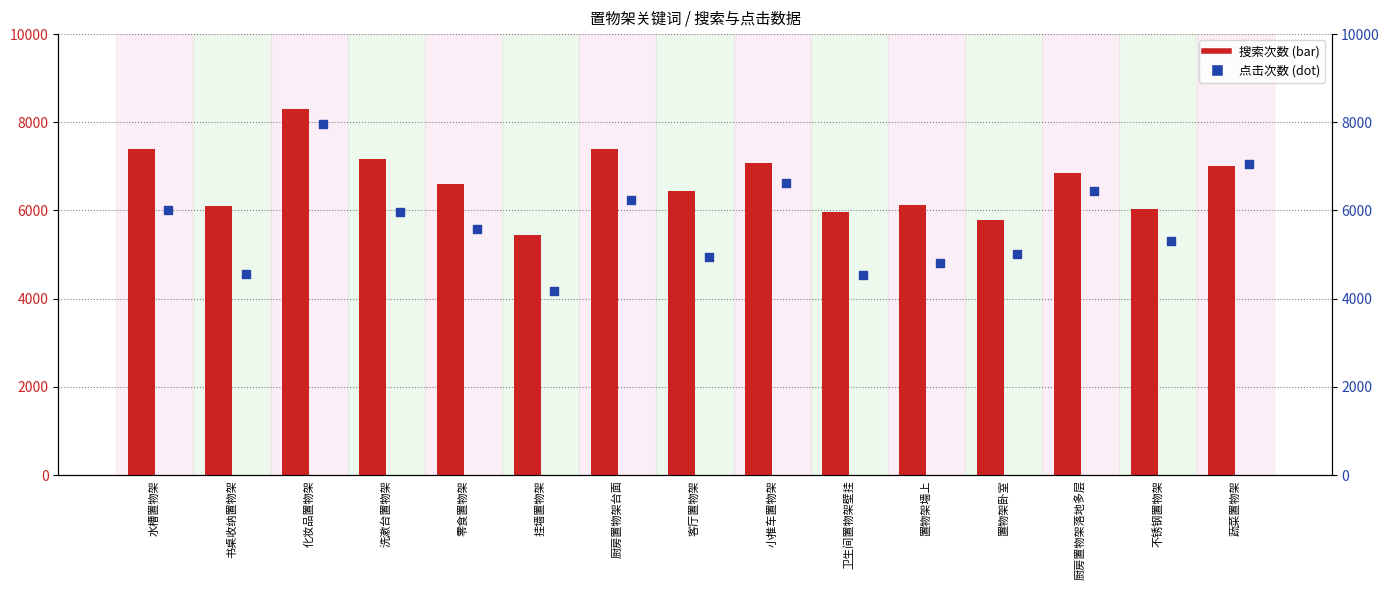

At how many categories does at least one series exceed 5111?

15